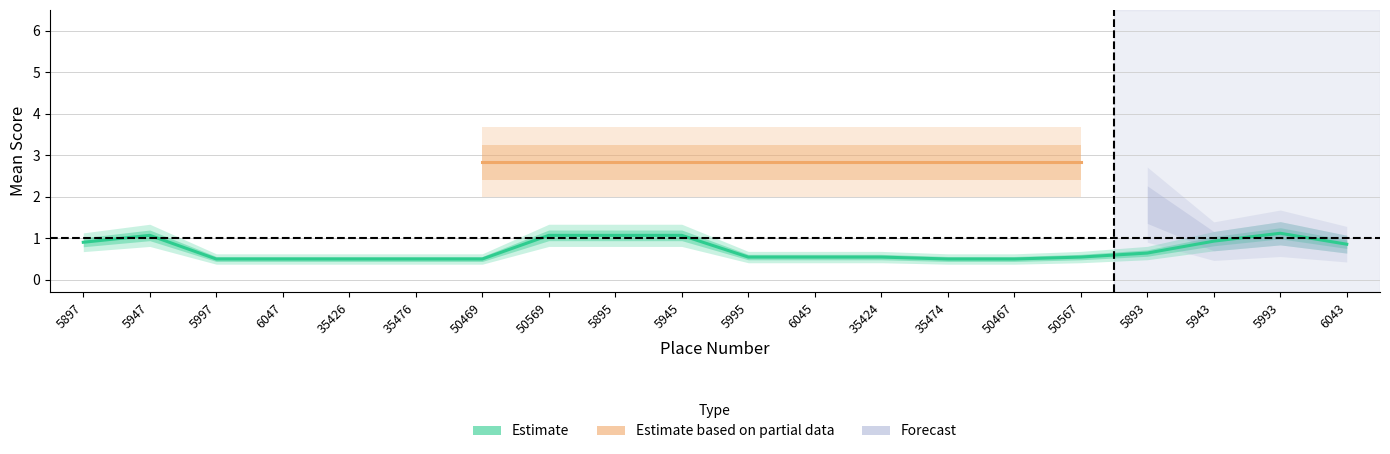

Which has a higher value, 5895 or 5945?

5895